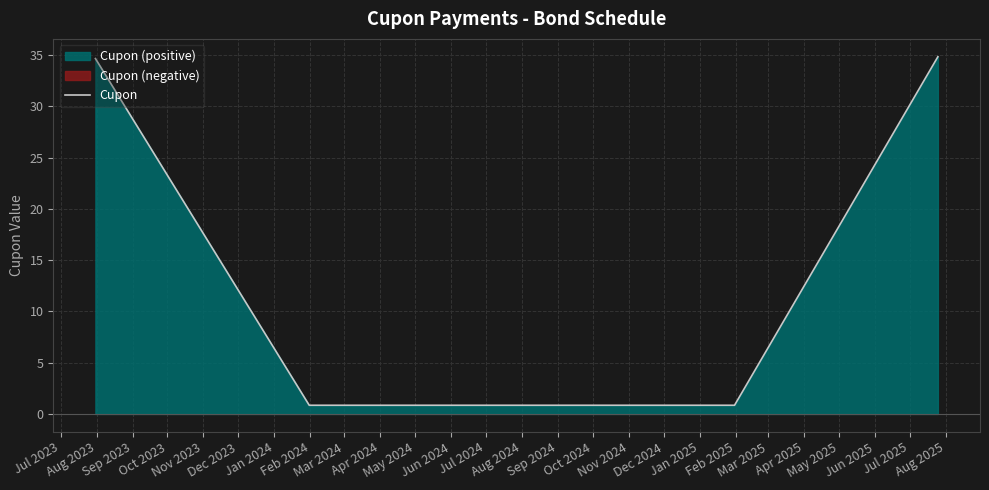

True or false: the data has more than 0 interior local peaks.

False